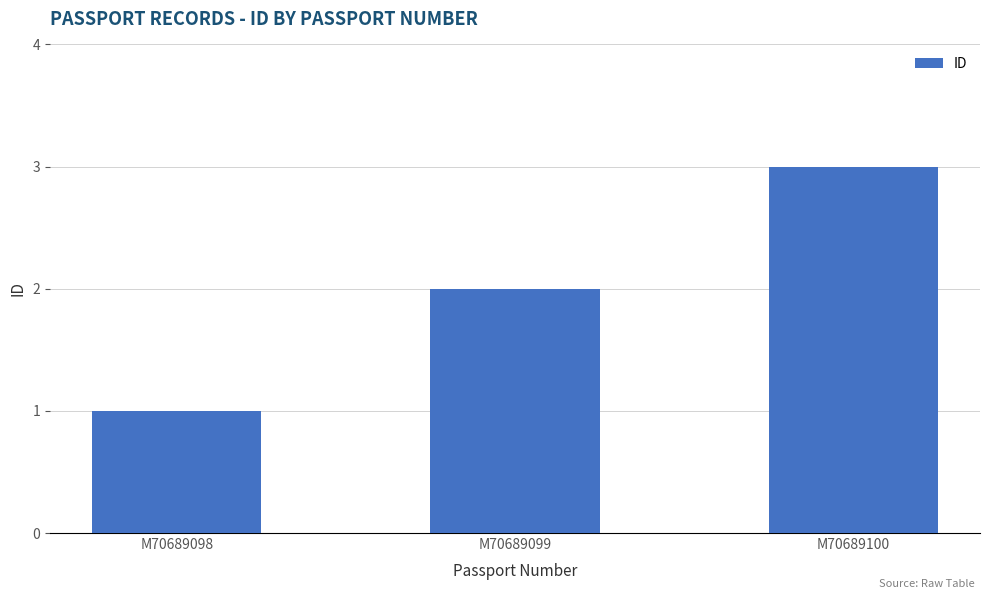

List the labels in order of value, smallest first.

M70689098, M70689099, M70689100